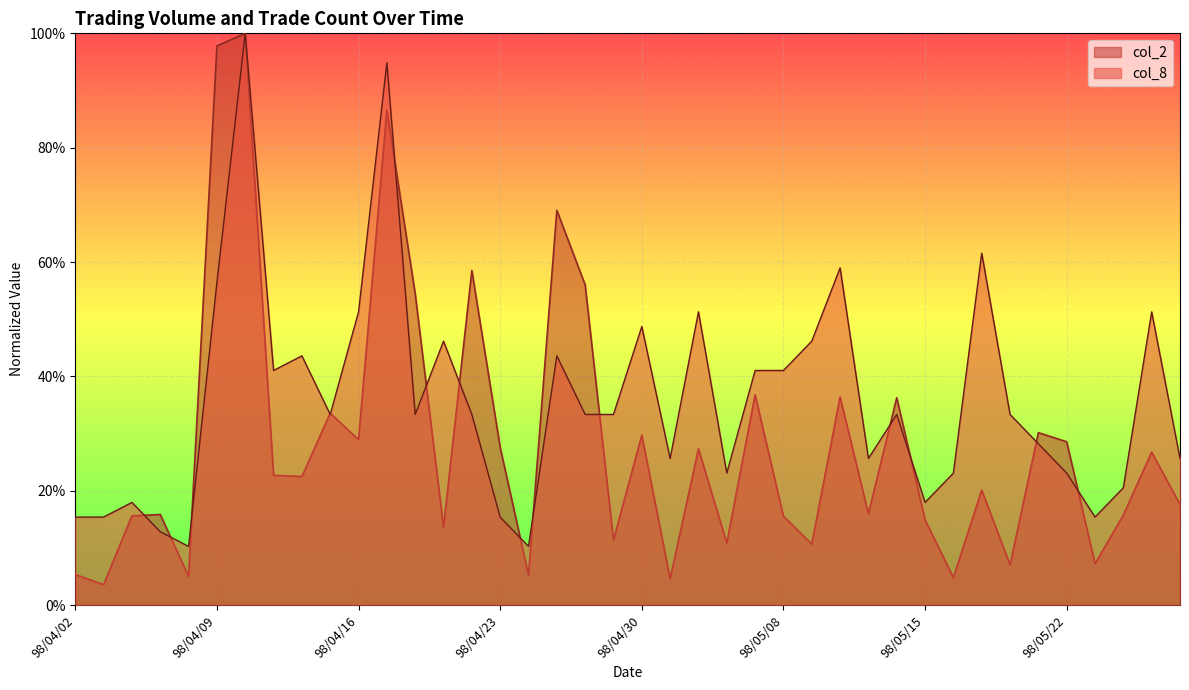

True or false: col_8 and col_2 intersect in this chart.

True